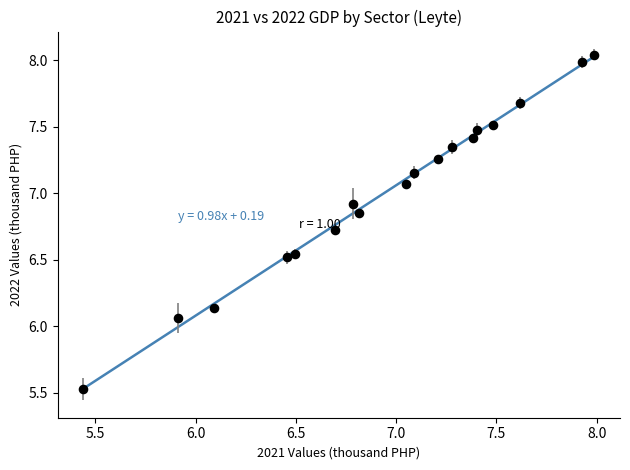

What is the range of Y values (max minus min)?

2.5